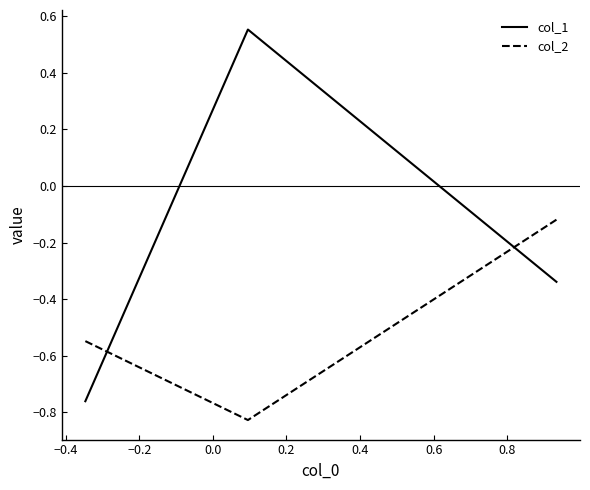

What is the difference between the maximum and minimum values in the col_1 series?

1.3